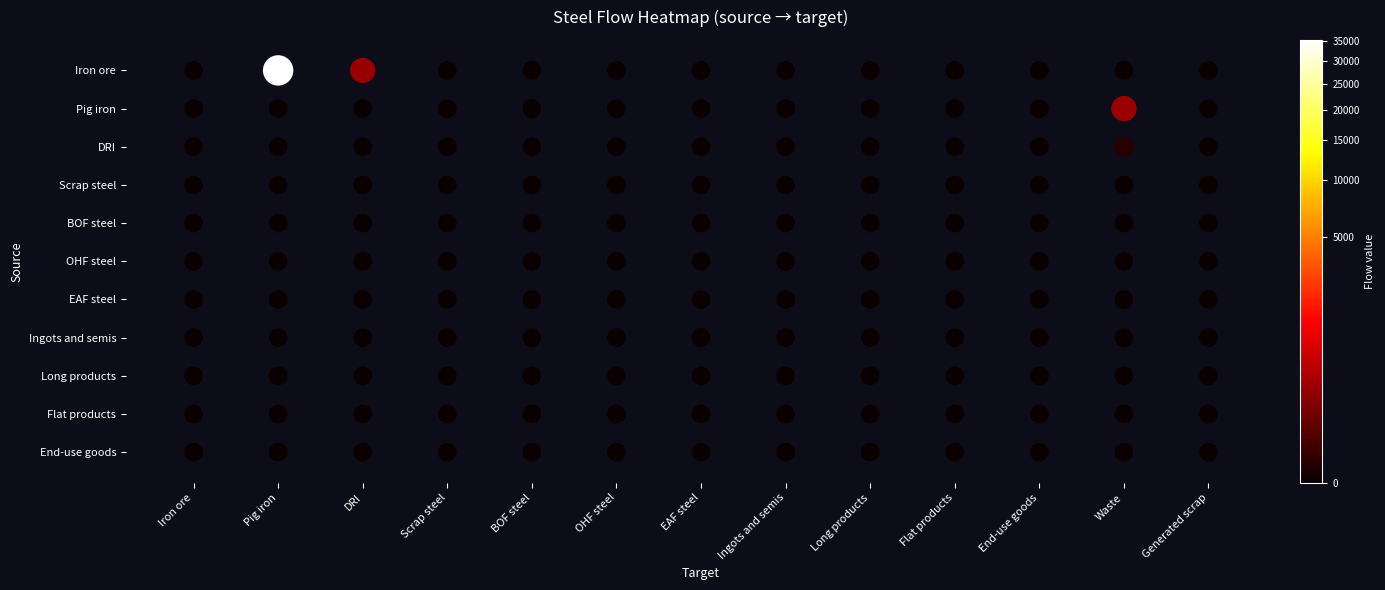

At which category is the sum across all series the highest?

Pig iron